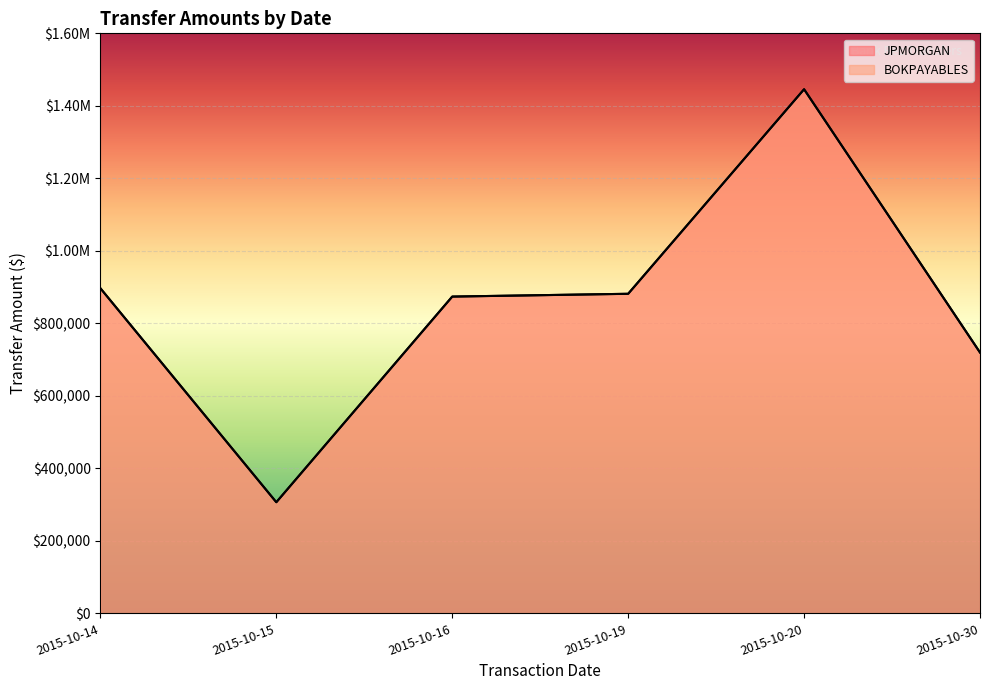

Which has a higher value, 2015-10-15 or 2015-10-19?

2015-10-19